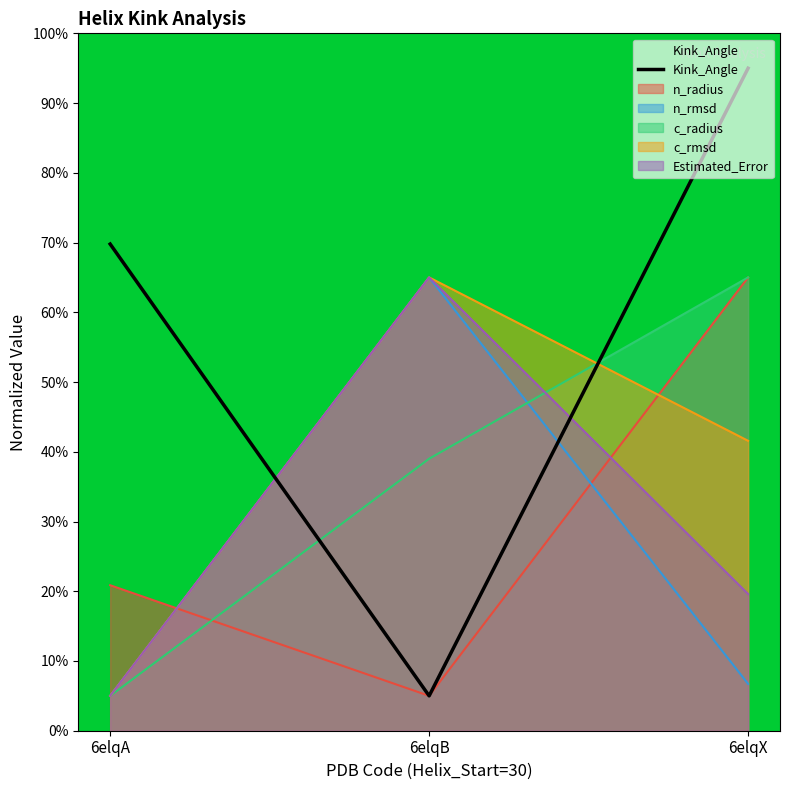

What is the maximum value shown in the chart?

95.0